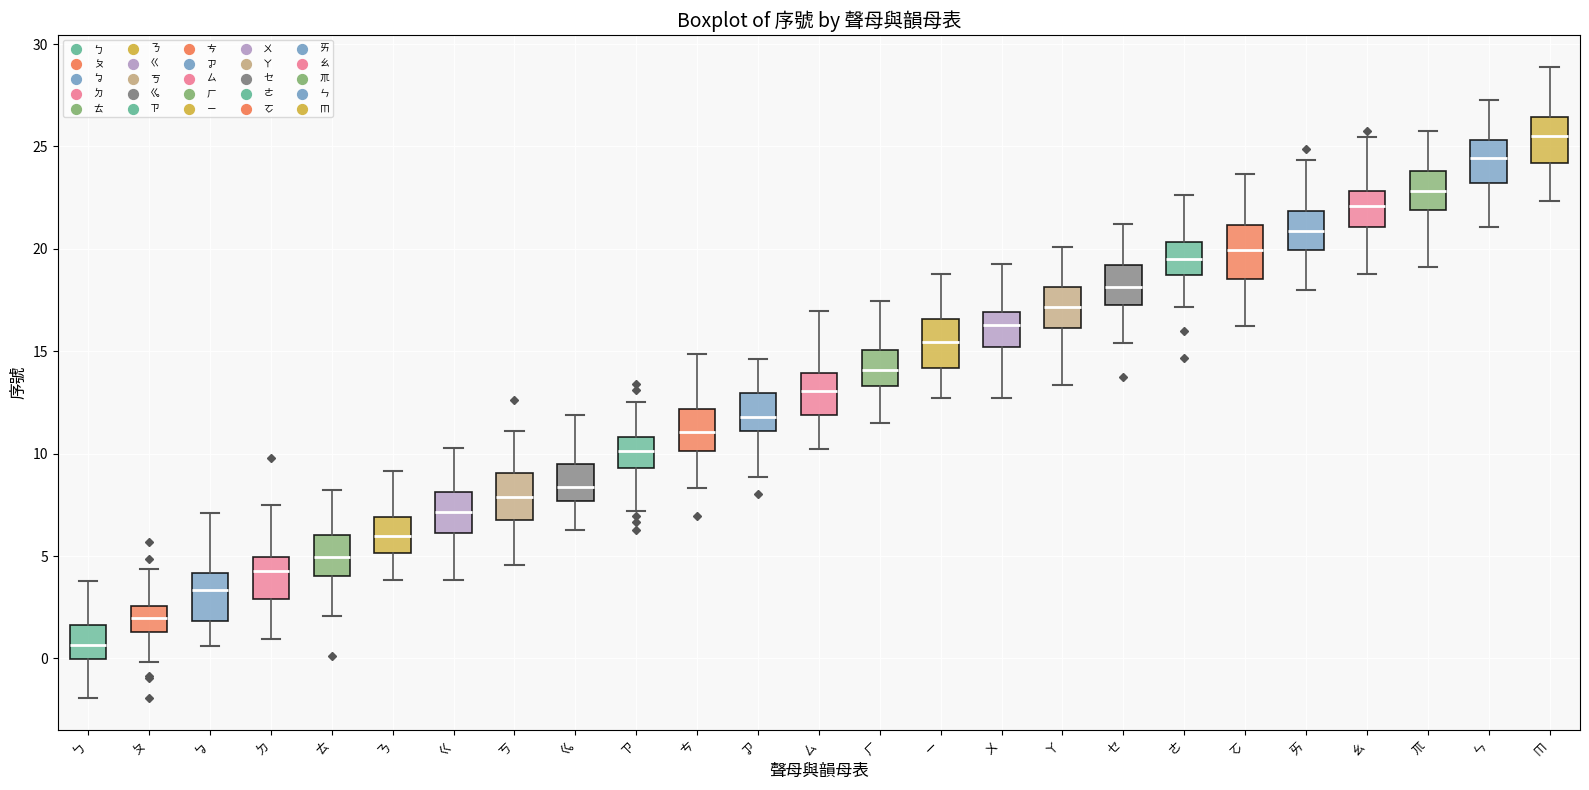

Reading left to right, read every box against the y-axis: the position of its median line, the range the box covers, and the ends of its whiskers. The values are not printed on the chart, so give them approximately, as read against the axis.

ㄅ: median 0.5, box 0.0 to 1.5, whiskers -2.0 to 4.0
ㄆ: median 2.0, box 1.5 to 2.5, whiskers 0.0 to 4.5
ㆠ: median 3.5, box 2.0 to 4.0, whiskers 0.5 to 7.0
ㄉ: median 4.0, box 3.0 to 5.0, whiskers 1.0 to 7.5
ㄊ: median 5.0, box 4.0 to 6.0, whiskers 2.0 to 8.0
ㄋ: median 6.0, box 5.0 to 7.0, whiskers 4.0 to 9.0
ㄍ: median 7.0, box 6.0 to 8.0, whiskers 4.0 to 10.5
ㄎ: median 8.0, box 7.0 to 9.0, whiskers 4.5 to 11.0
ㆣ: median 8.5, box 7.5 to 9.5, whiskers 6.5 to 12.0
ㄗ: median 10.0, box 9.5 to 11.0, whiskers 7.0 to 12.5
ㄘ: median 11.0, box 10.0 to 12.0, whiskers 8.5 to 15.0
ㆡ: median 12.0, box 11.0 to 13.0, whiskers 9.0 to 14.5
ㄙ: median 13.0, box 12.0 to 14.0, whiskers 10.0 to 17.0
ㄏ: median 14.0, box 13.5 to 15.0, whiskers 11.5 to 17.5
ㄧ: median 15.5, box 14.0 to 16.5, whiskers 12.5 to 19.0
ㄨ: median 16.5, box 15.0 to 17.0, whiskers 12.5 to 19.0
ㄚ: median 17.0, box 16.0 to 18.0, whiskers 13.5 to 20.0
ㆤ: median 18.0, box 17.0 to 19.0, whiskers 15.5 to 21.0
ㄜ: median 19.5, box 18.5 to 20.5, whiskers 17.0 to 22.5
ㆦ: median 20.0, box 18.5 to 21.0, whiskers 16.5 to 23.5
ㄞ: median 21.0, box 20.0 to 22.0, whiskers 18.0 to 24.5
ㄠ: median 22.0, box 21.0 to 23.0, whiskers 19.0 to 25.5
ㆭ: median 23.0, box 22.0 to 24.0, whiskers 19.0 to 25.5
ㄣ: median 24.5, box 23.0 to 25.5, whiskers 21.0 to 27.0
ㆬ: median 25.5, box 24.0 to 26.5, whiskers 22.5 to 29.0